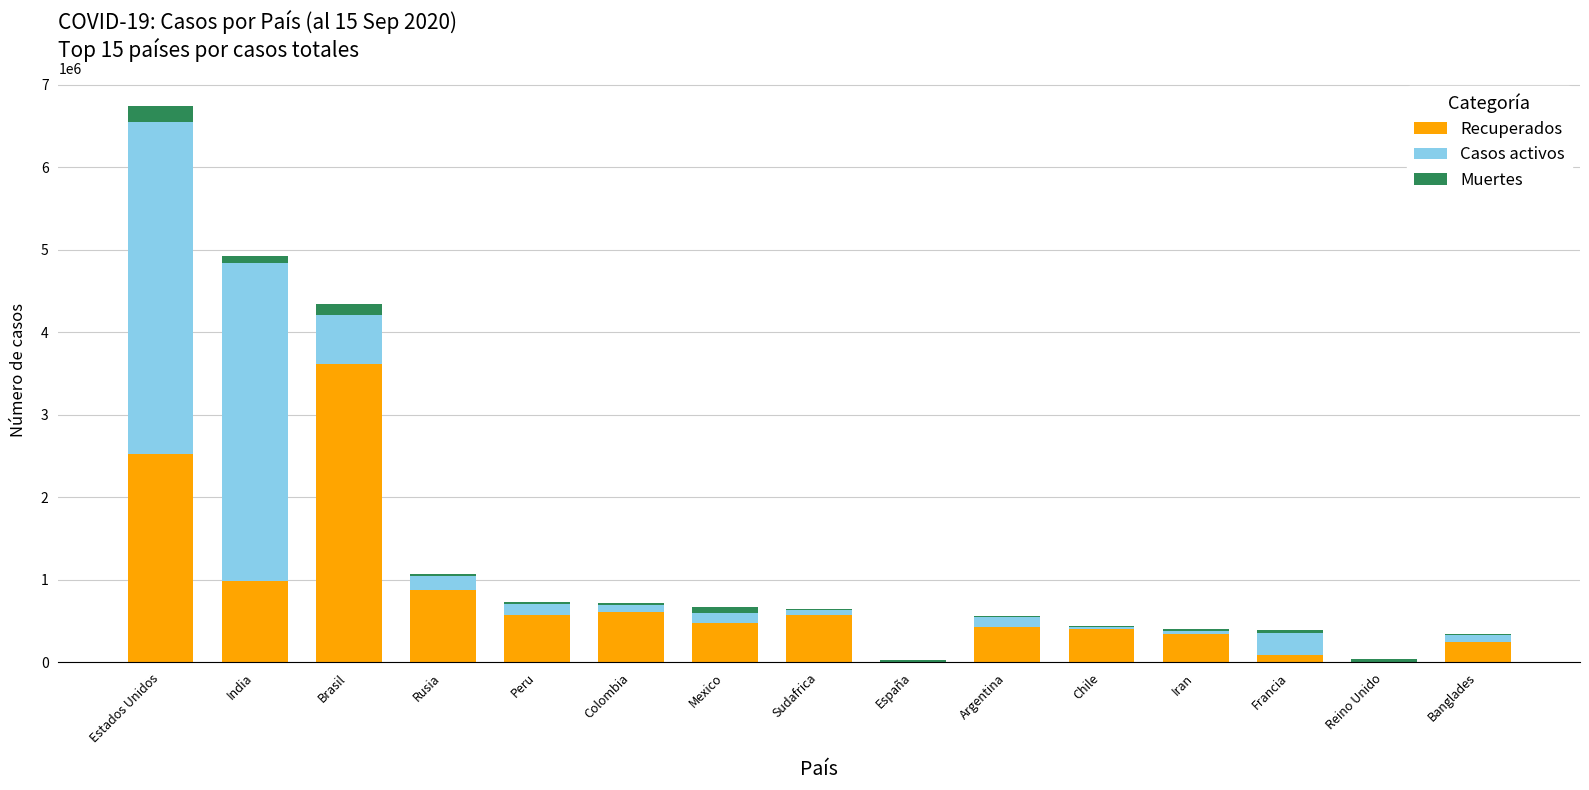

What is the sum of all Recuperados values?

11756933